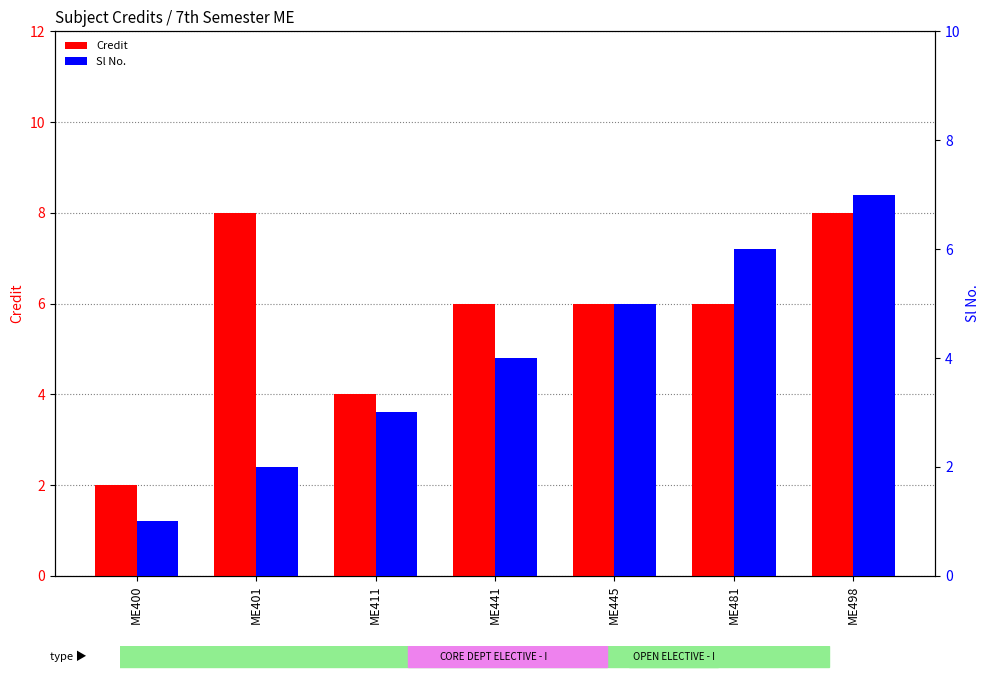

How many data points in Sl No. are above 4?

3